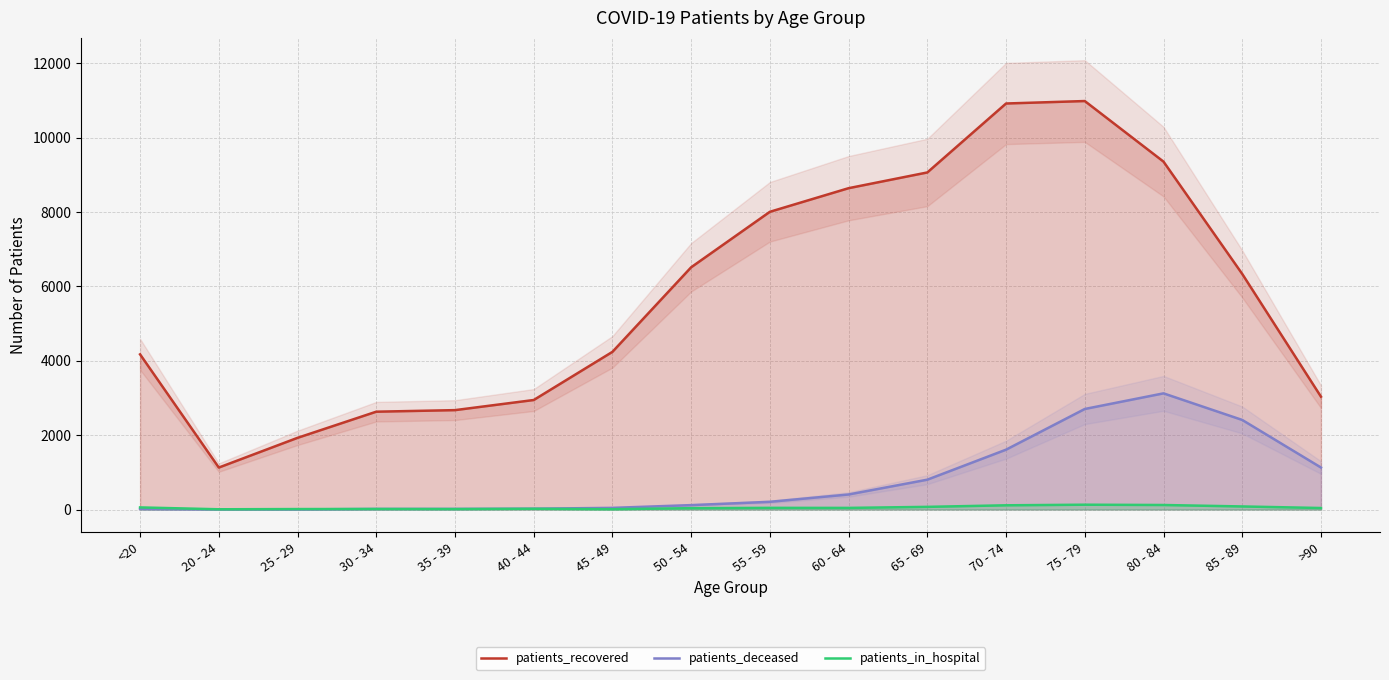

What is the highest value of the patients_in_hospital series?

130